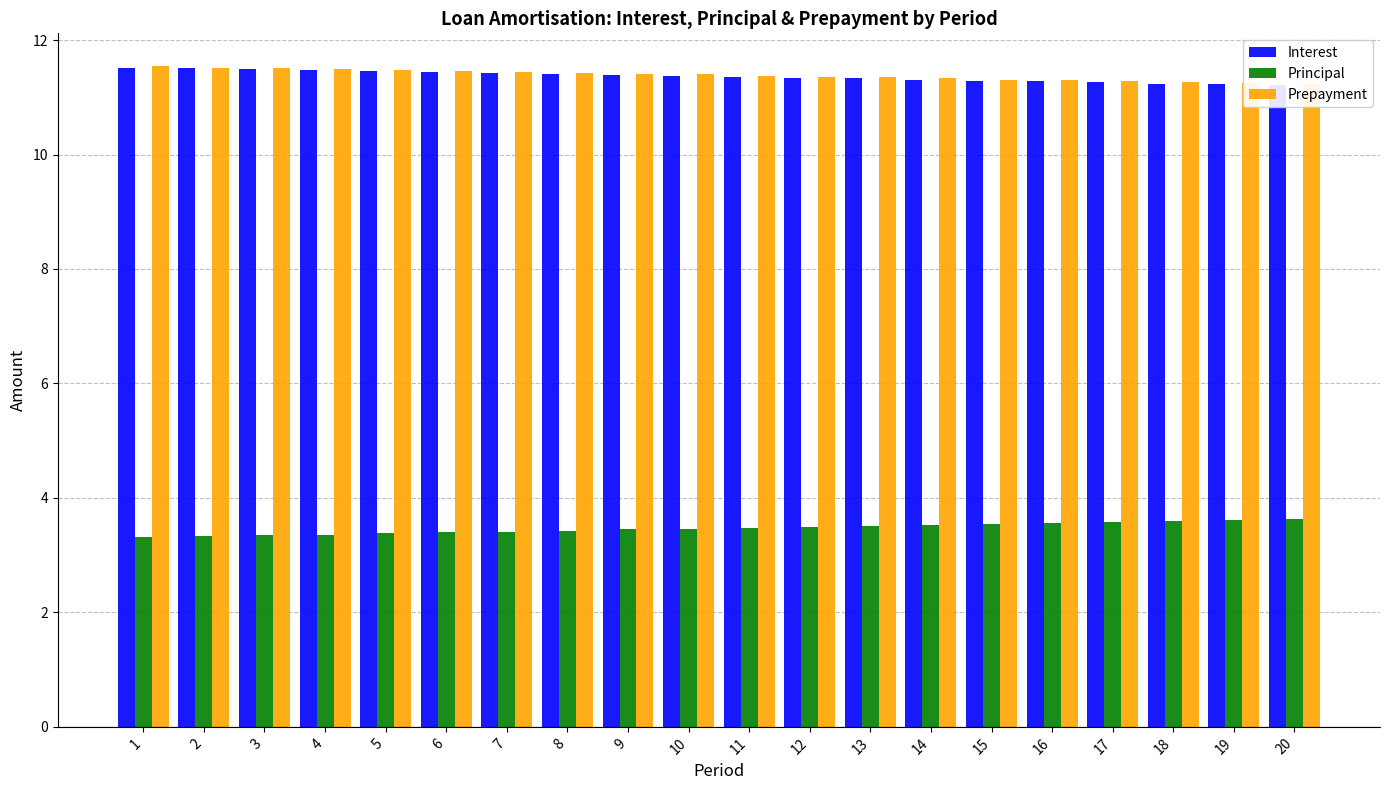

What is the sum of all Interest values?

227.4